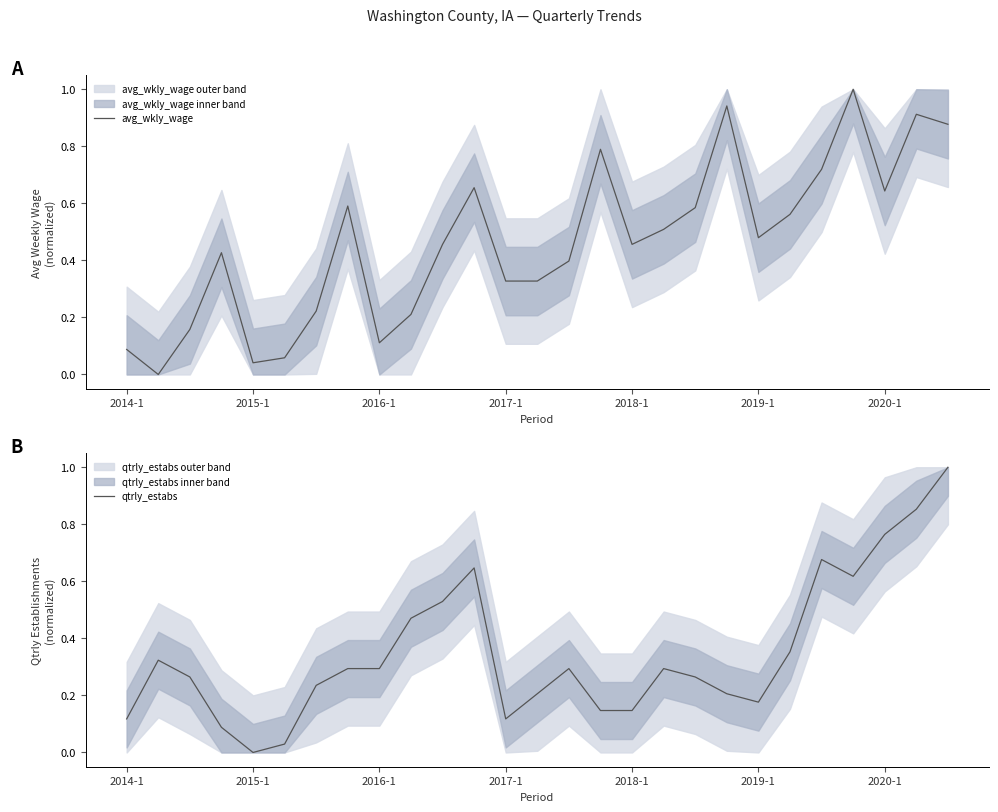

List the series in order of their overall mean, lowest first.

qtrly_estabs, avg_wkly_wage